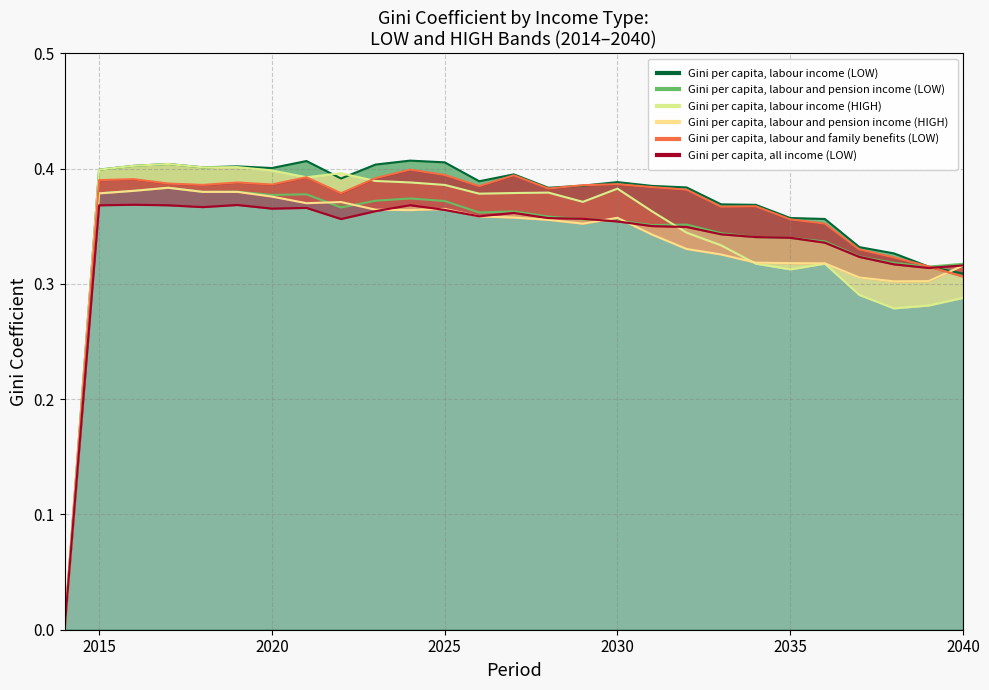

What value does the Gini per capita, labour and pension income (HIGH) series have at 2032?

0.3